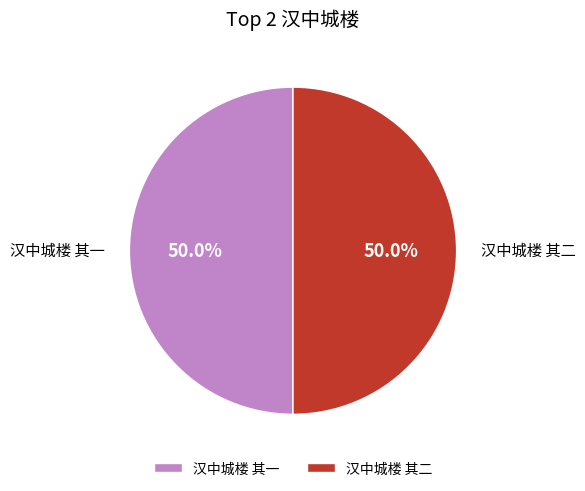

The 汉中城楼 其一 slice represents 37% of the pie. True or false?

False